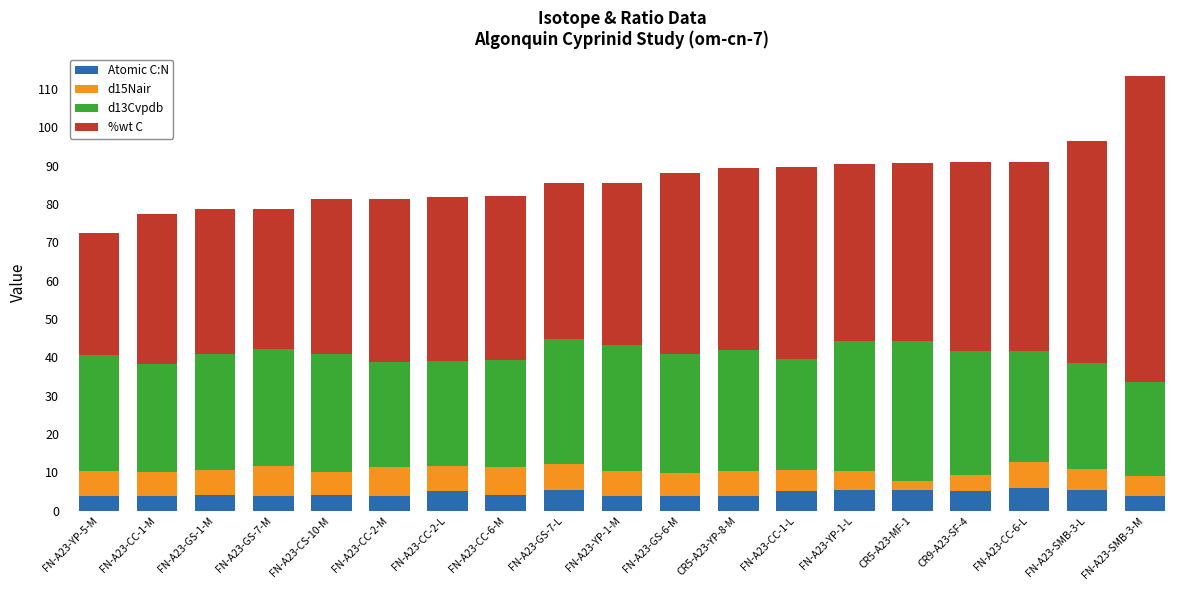

Read the Atomic C:N value at FN-A23-SMB-3-L.

5.3